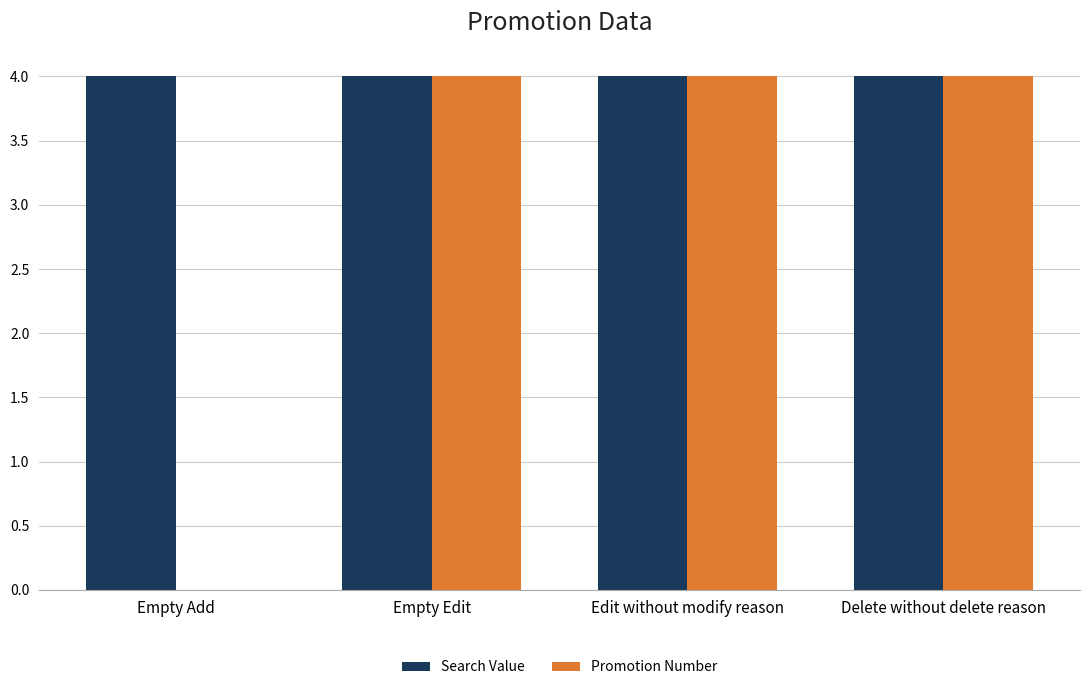

What is the maximum value for Promotion Number?

4